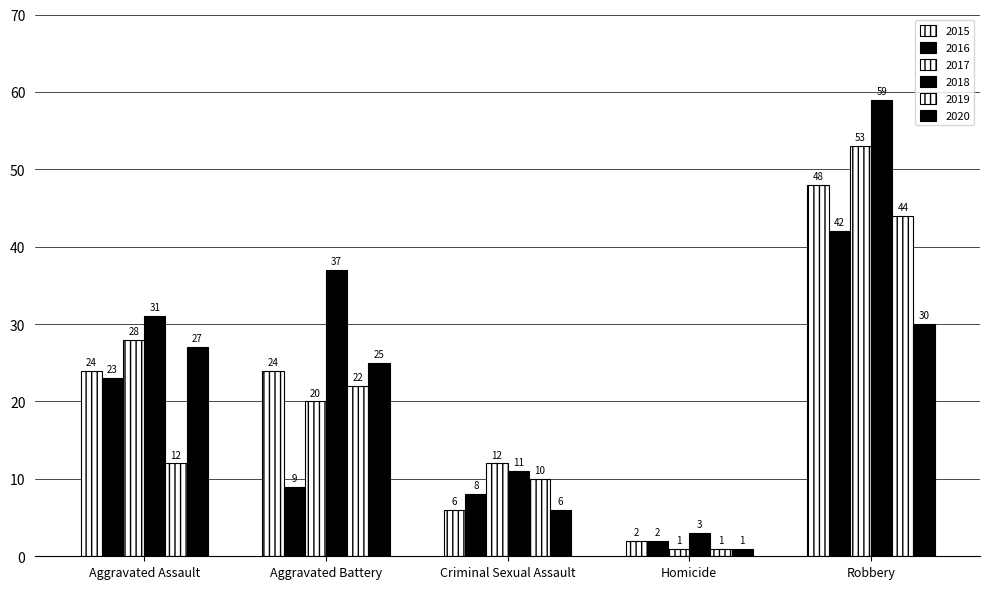

How many groups of bars are there?

5